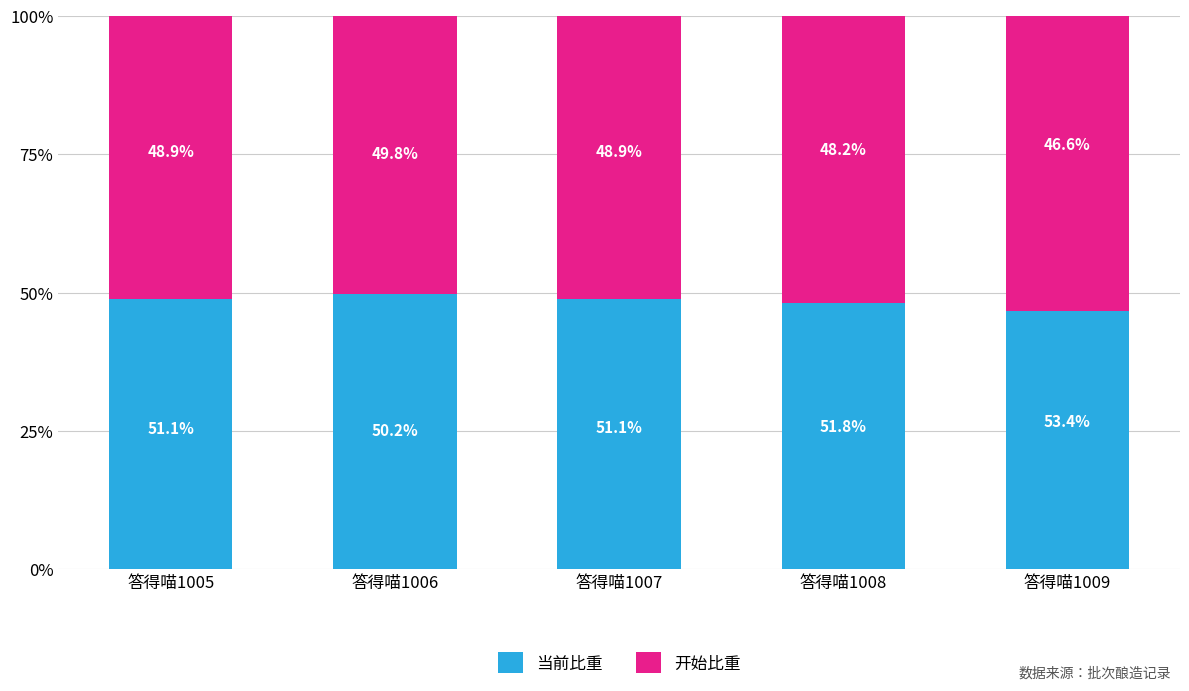

What is the value of the 当前比重 bar at the 4th from the left?

48.2